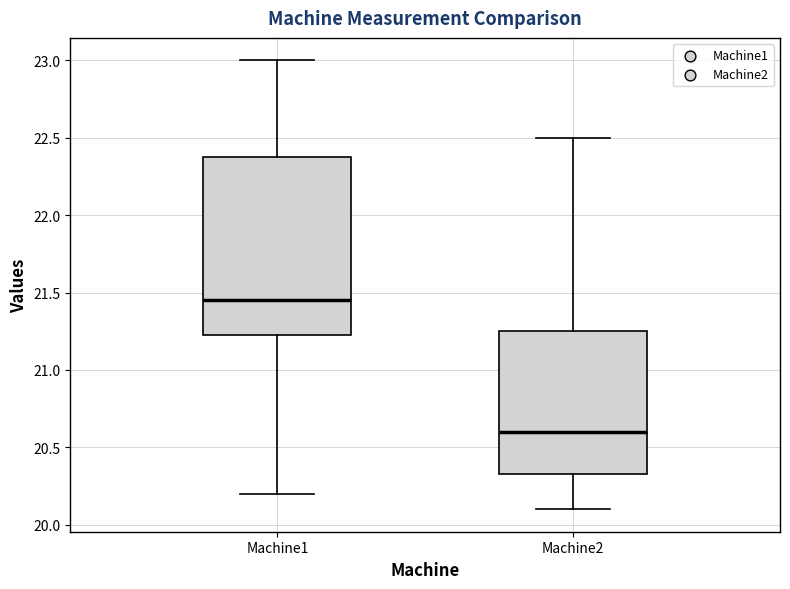

Reading left to right, read every box against the y-axis: the position of its median line, the range the box covers, and the ends of its whiskers. The values are not printed on the chart, so give them approximately, as read against the axis.

Machine1: median 21.45, box 21.25 to 22.40, whiskers 20.20 to 23.00
Machine2: median 20.60, box 20.35 to 21.25, whiskers 20.10 to 22.50